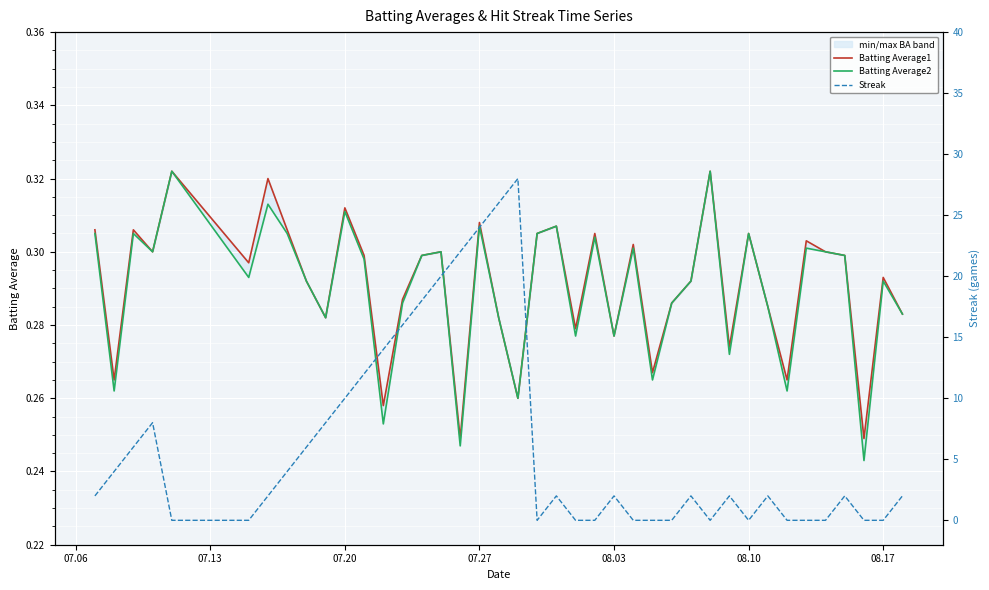

How many interior local valleys does the Batting Average1 series have?

13